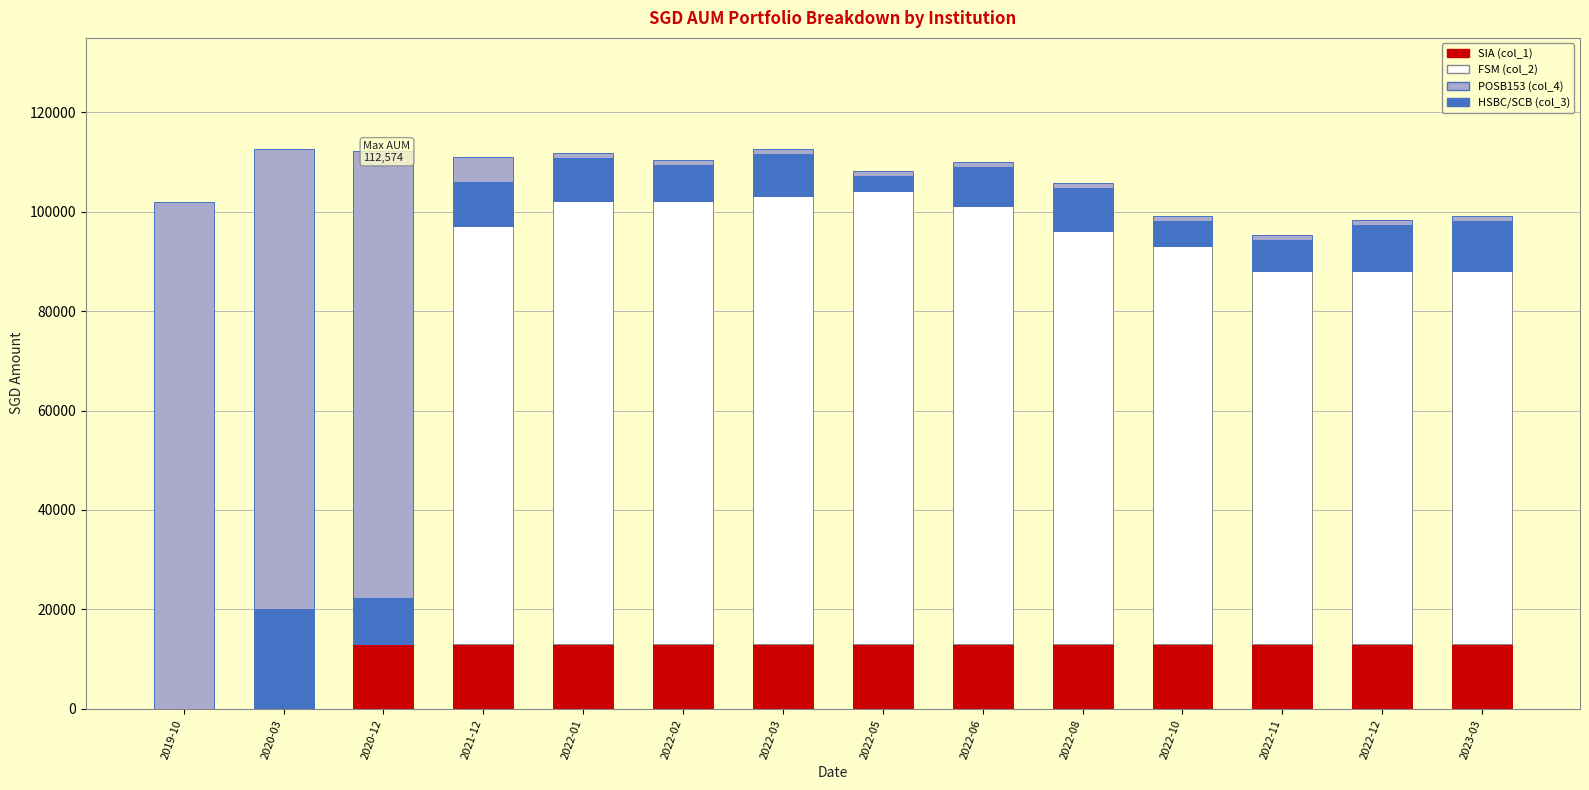

What is the maximum value for SIA (col_1)?

13108.5